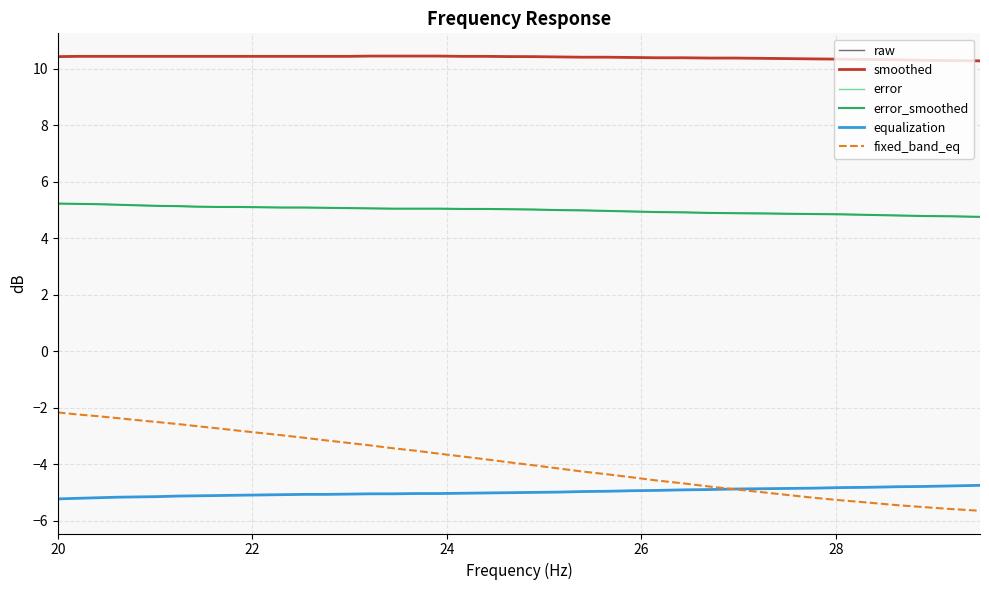

What are all the series names shown in the legend?

raw, smoothed, error, error_smoothed, equalization, fixed_band_eq